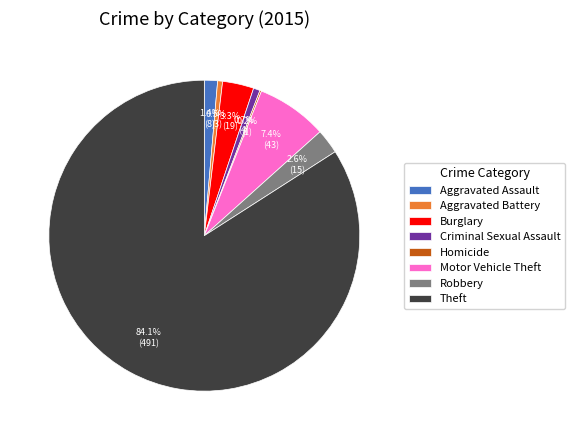

What portion of the pie excludes Robbery?

97.4%